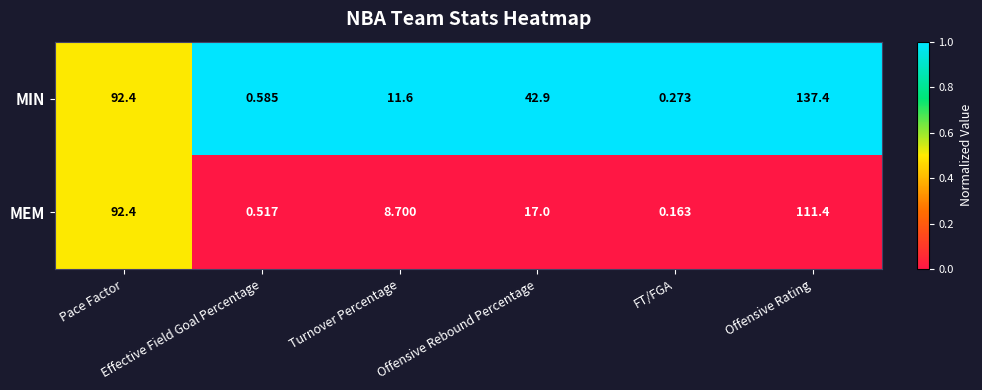

At Offensive Rebound Percentage, list the series in order from smallest to largest.

MEM, MIN